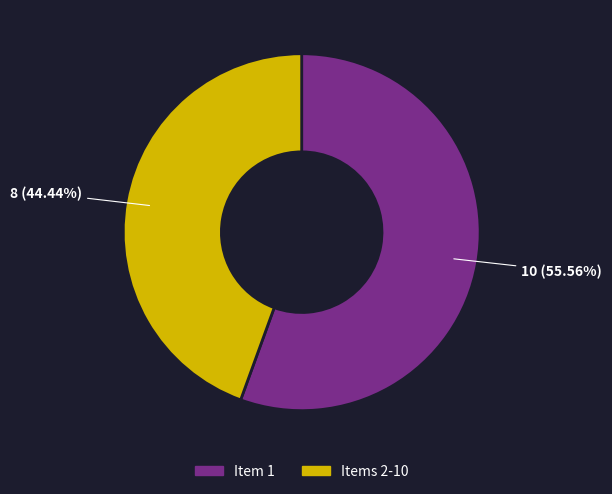

Is there a majority slice in this chart?

Yes